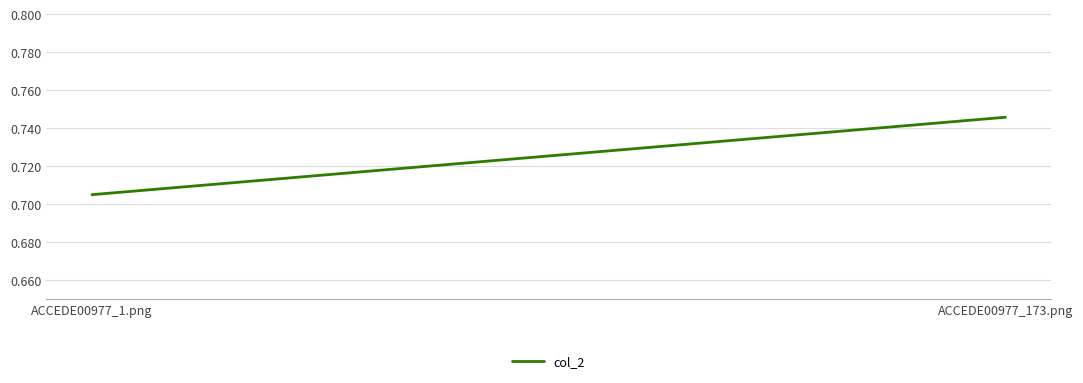

What is the sum of the values at ACCEDE00977_1.png and ACCEDE00977_173.png?

1.5